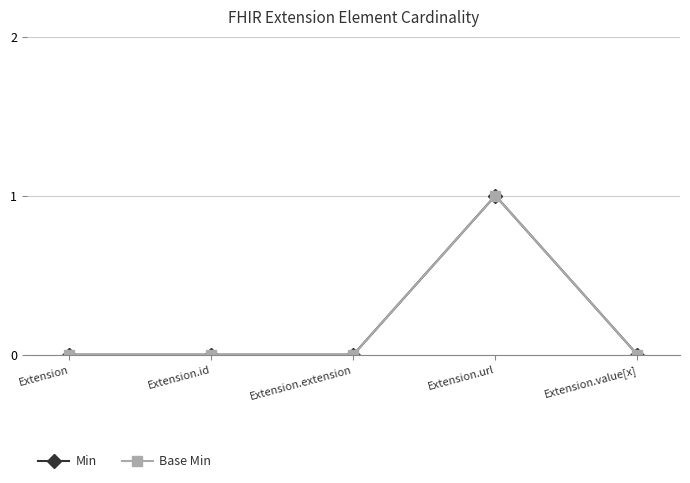

In Base Min, how many points are higher than both neighbors (excluding endpoints)?

1